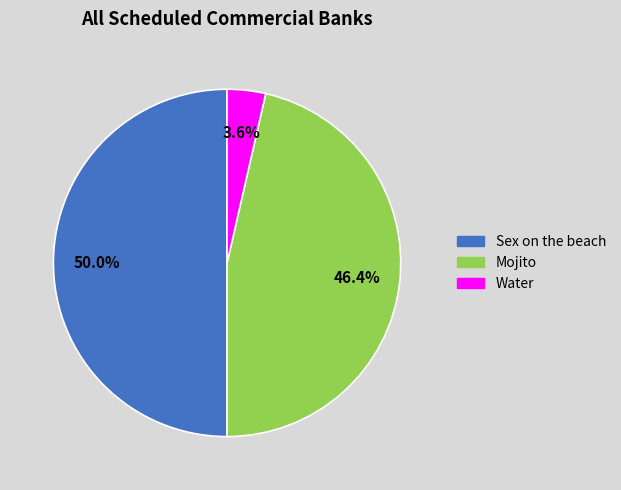

Between Mojito and Sex on the beach, which is larger?

Sex on the beach